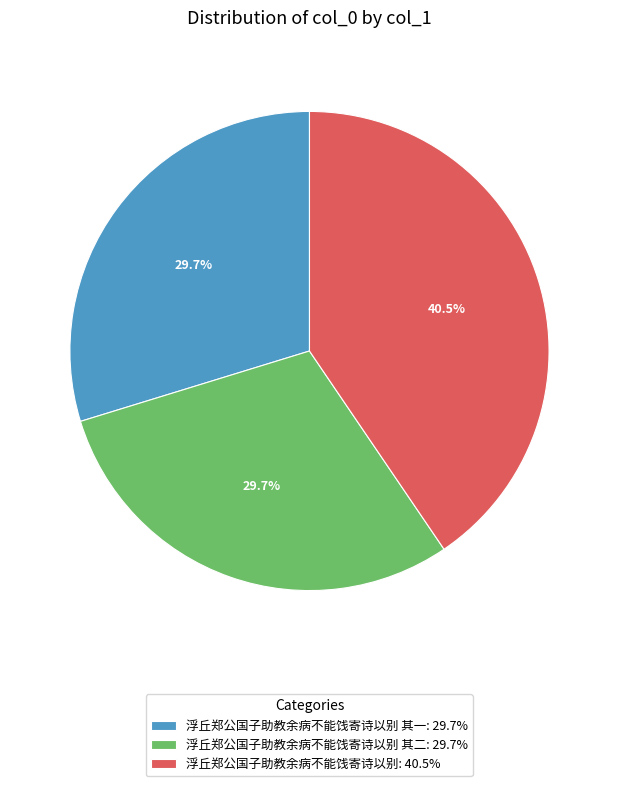

What is the largest slice in the pie chart?

浮丘郑公国子助教余病不能饯寄诗以别: 40.5%